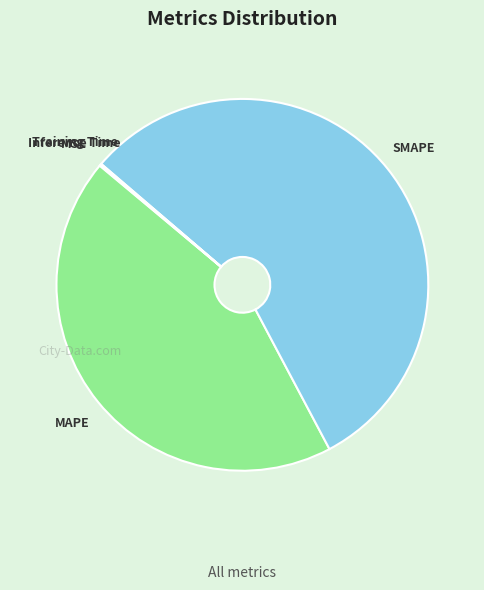

The MAPE slice represents 29% of the pie. True or false?

False